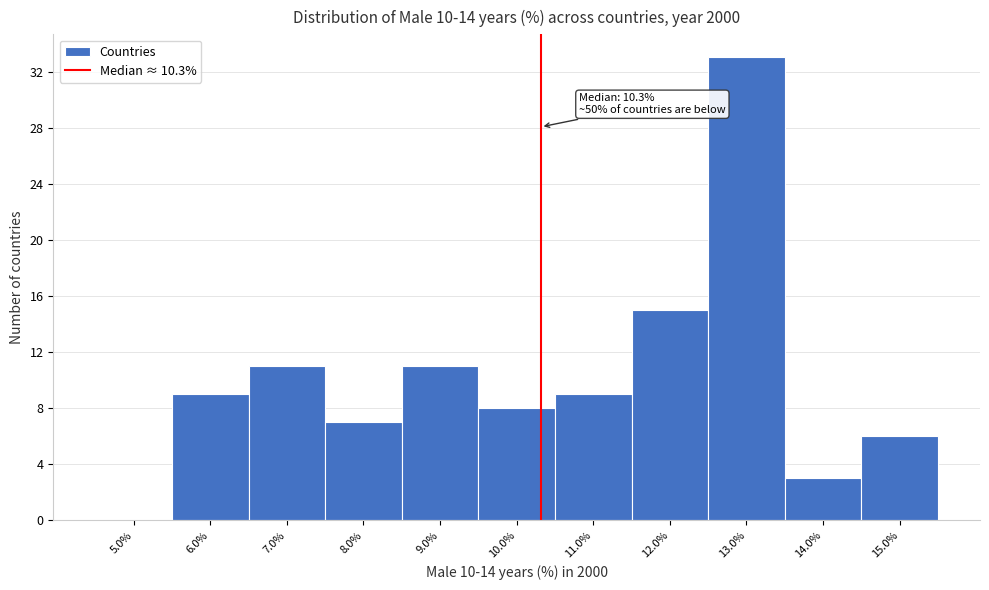

Which range on the x-axis has the tallest bar?

12.5 to 13.5